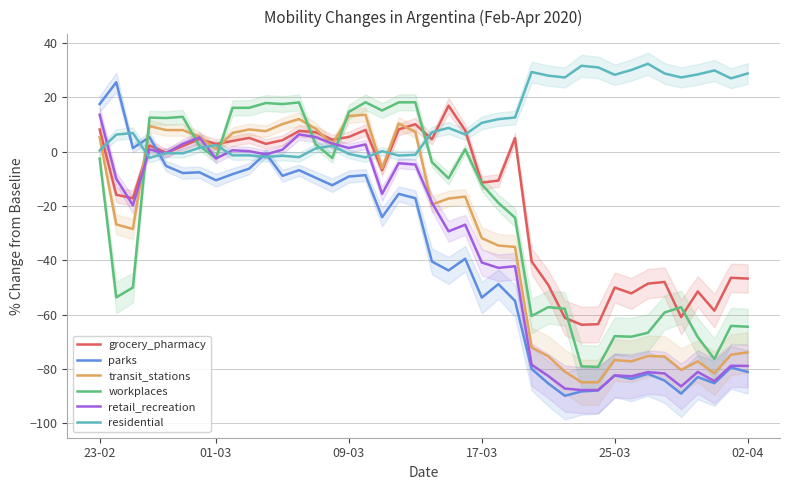

True or false: workplaces has a value of -0.7 at 23-02.

False